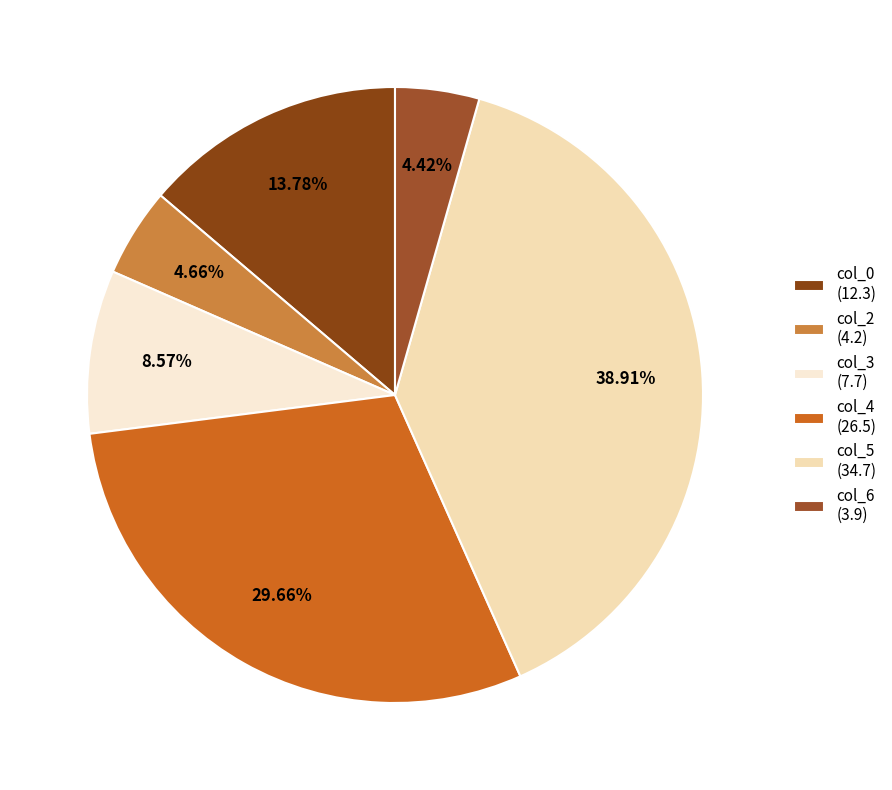

Which slice is the smallest?

col_6